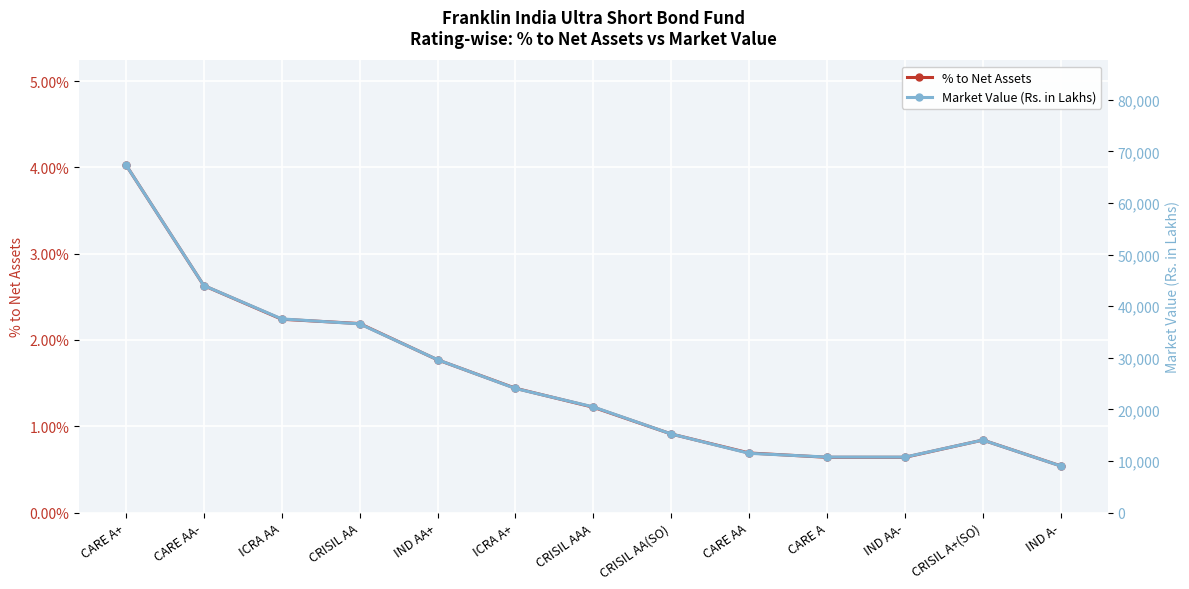

True or false: % to Net Assets has more than 1 interior local peaks.

False